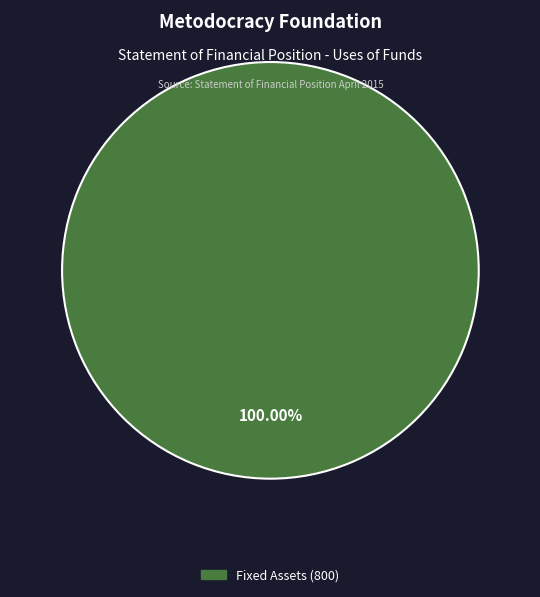

Is there any slice that represents more than half of the pie?

Yes